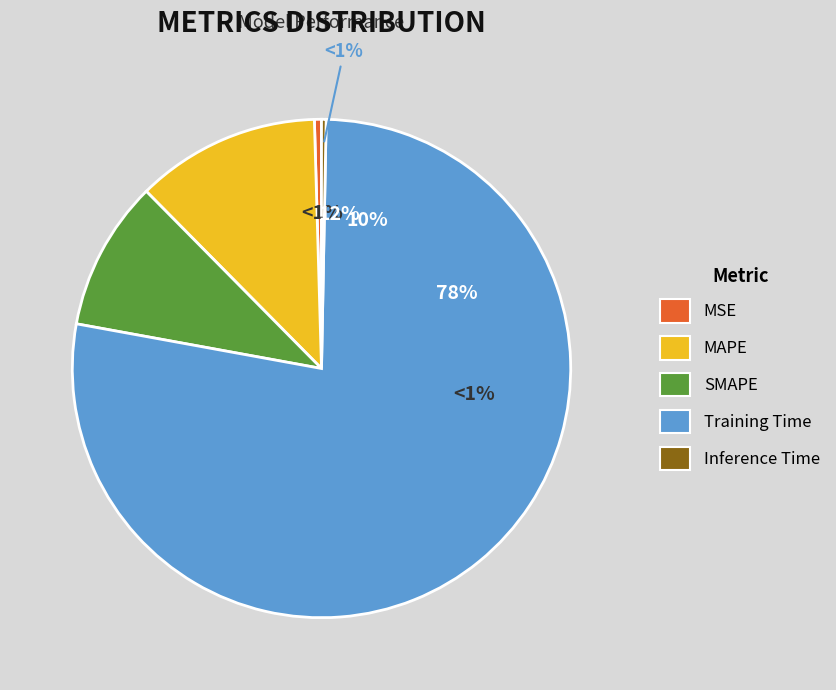

Is it true that MSE is 6% of the pie?

False